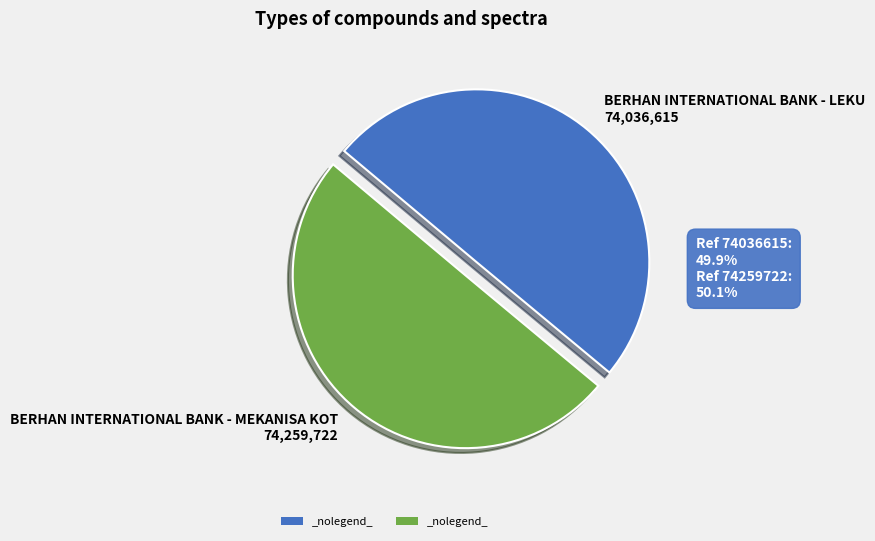

Approximately how many times larger is the value at BERHAN INTERNATIONAL BANK - LEKU 74,036,615 compared to BERHAN INTERNATIONAL BANK - MEKANISA KOT 74,259,722?

1.0